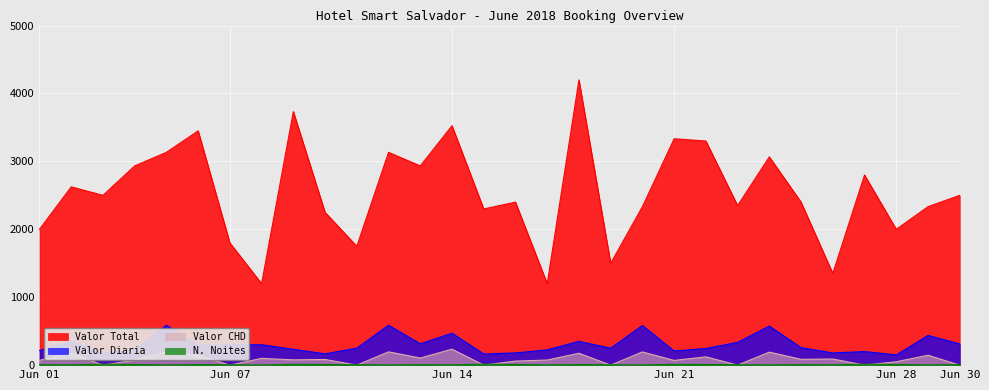

True or false: Valor Total and Valor Diaria intersect in this chart.

False